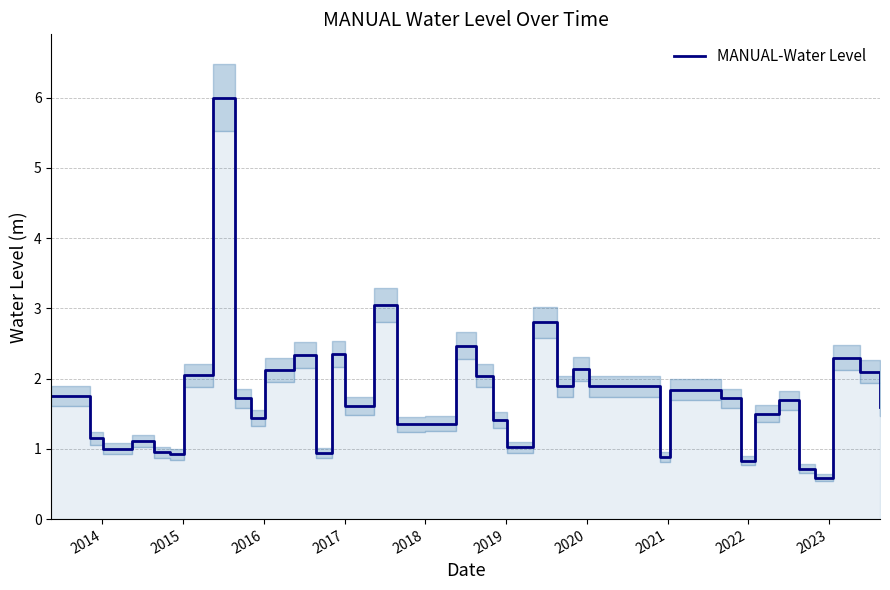

What is the greatest value displayed?

6.0